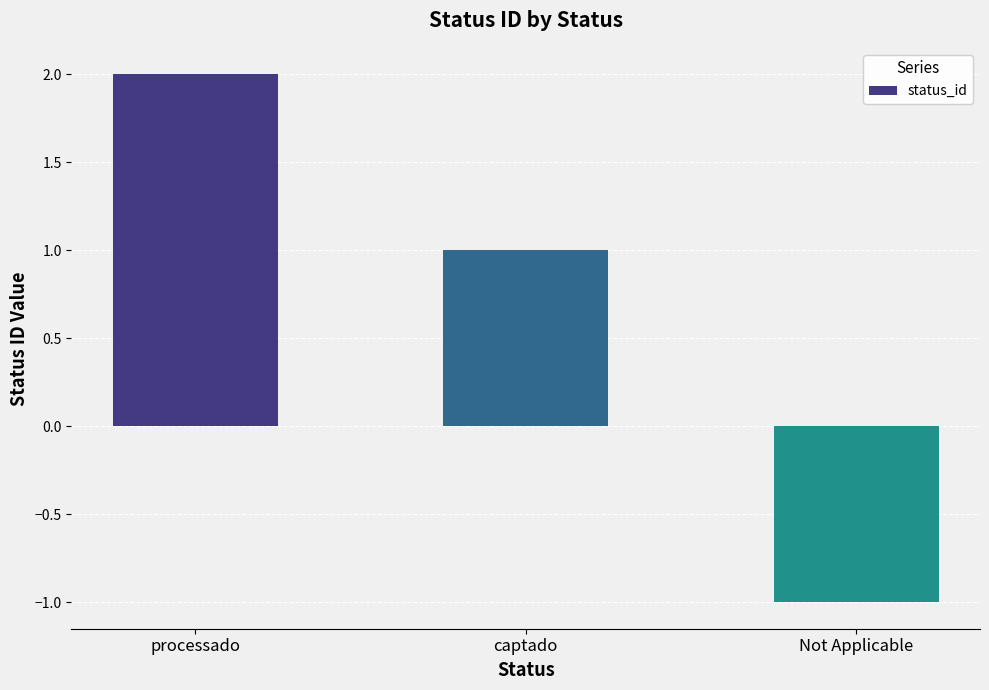

How many positive values are there?

2